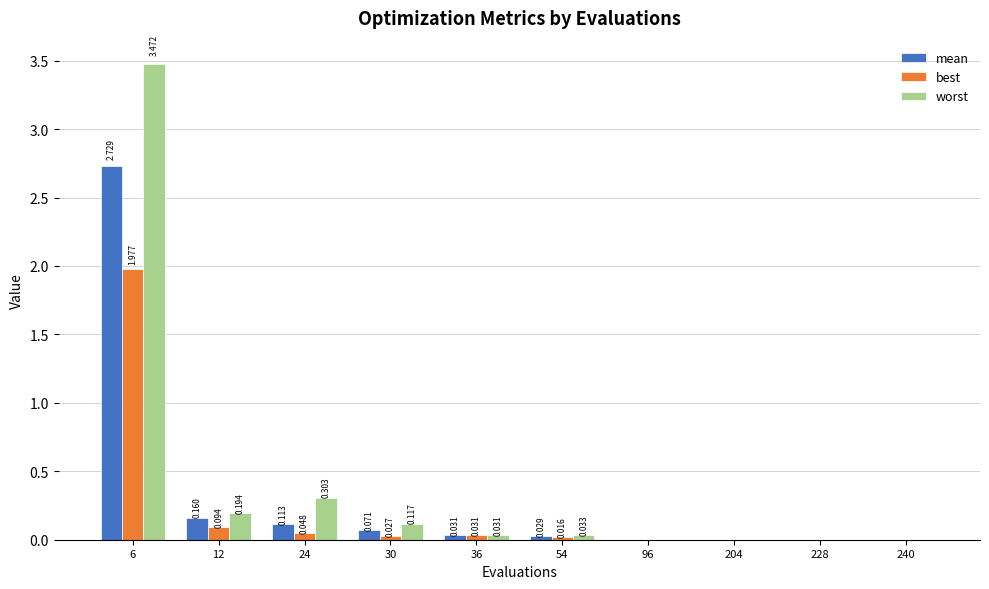

Which series has the largest total across all categories?

worst